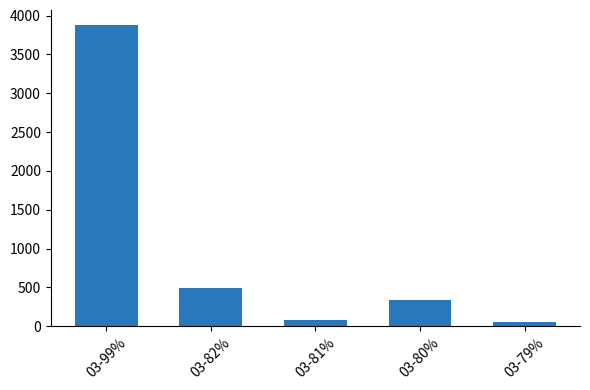

Approximately how many times larger is the value at 03-79% compared to 03-82%?

0.1